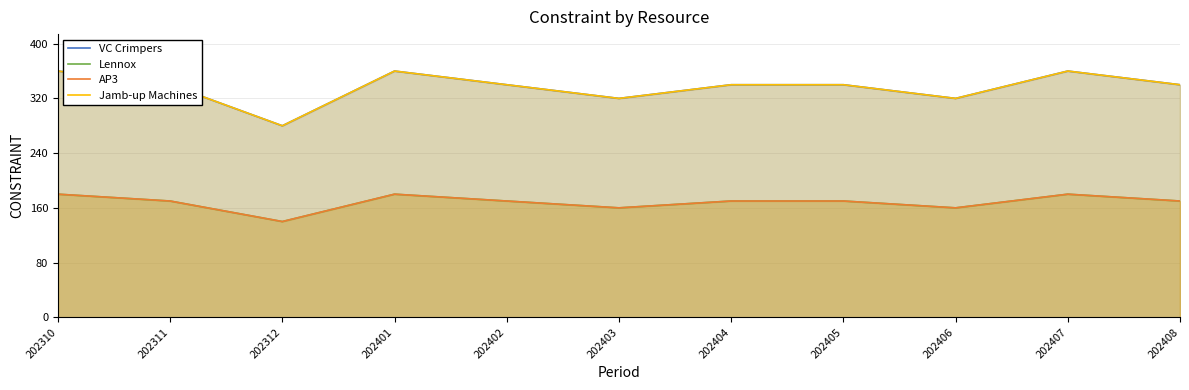

List the labels in order of Jamb-up Machines value, smallest first.

202312, 202403, 202406, 202311, 202402, 202404, 202405, 202408, 202310, 202401, 202407